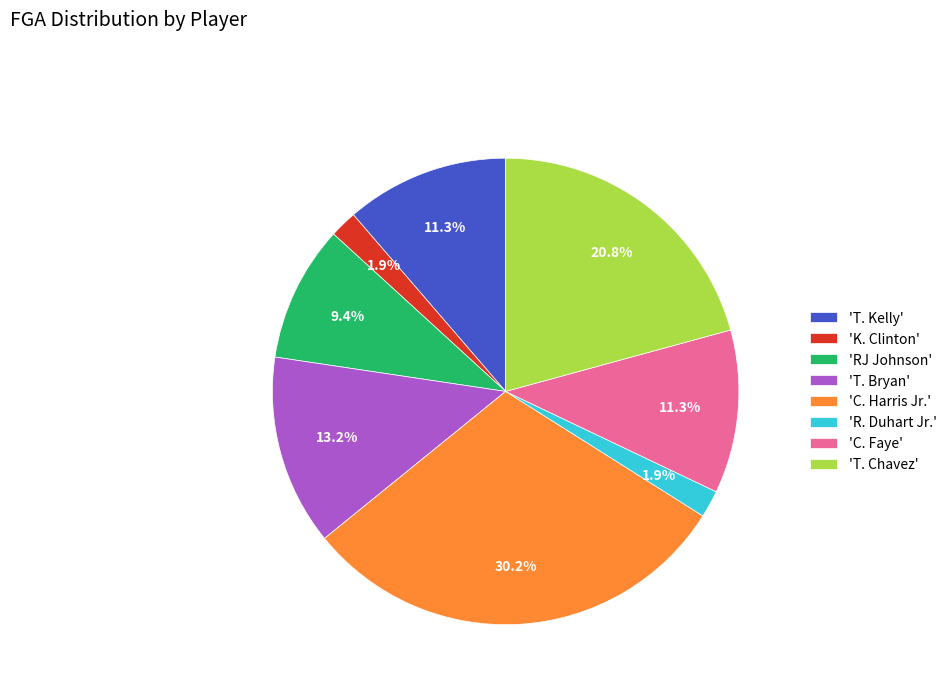

Which slice is the largest?

'C. Harris Jr.'